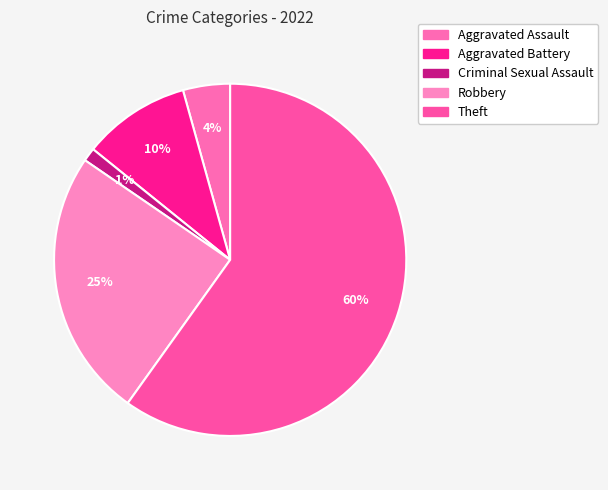

To the nearest percent, what percentage of the pie is Aggravated Battery?

10%